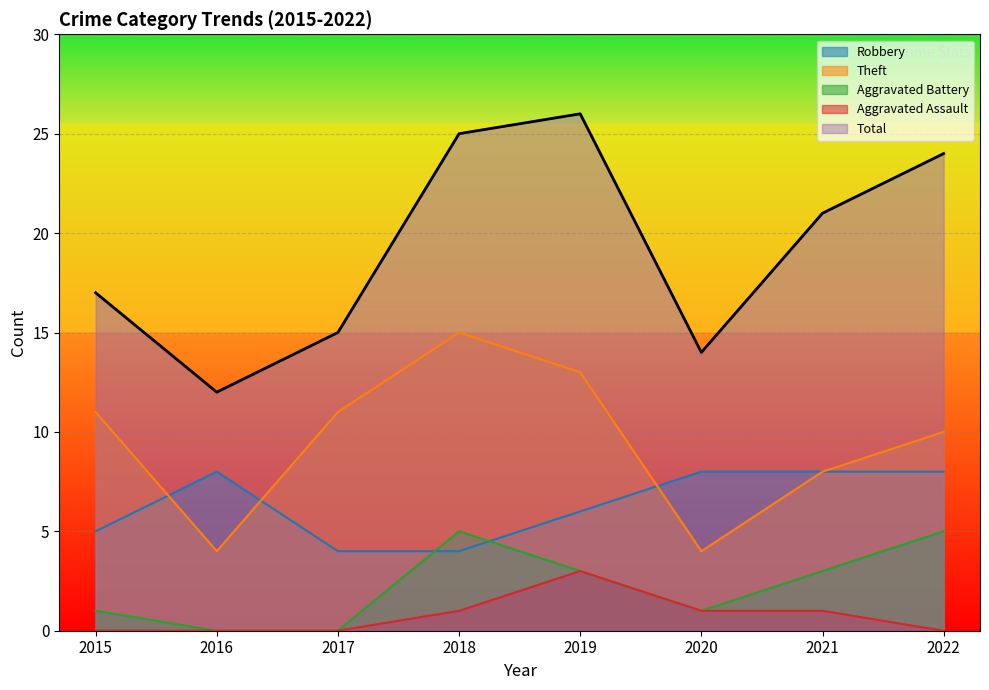

Is it true that Robbery equals 5 at 2017?

False